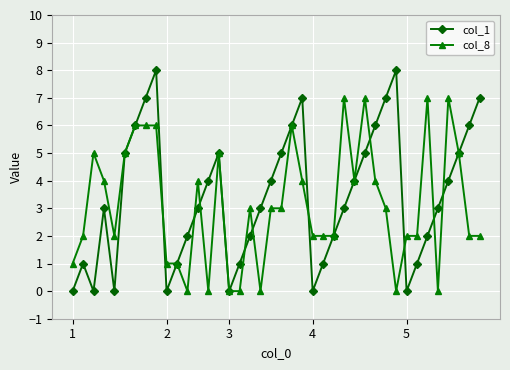

True or false: col_8 has more than 0 interior local peaks.

True